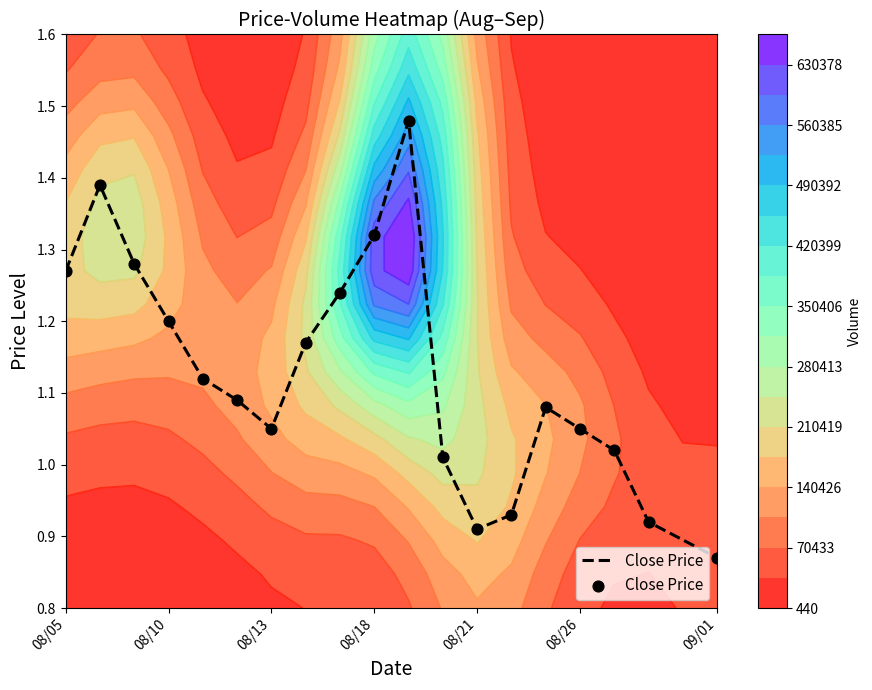

At which label does Close Price first exceed 1?

08/05